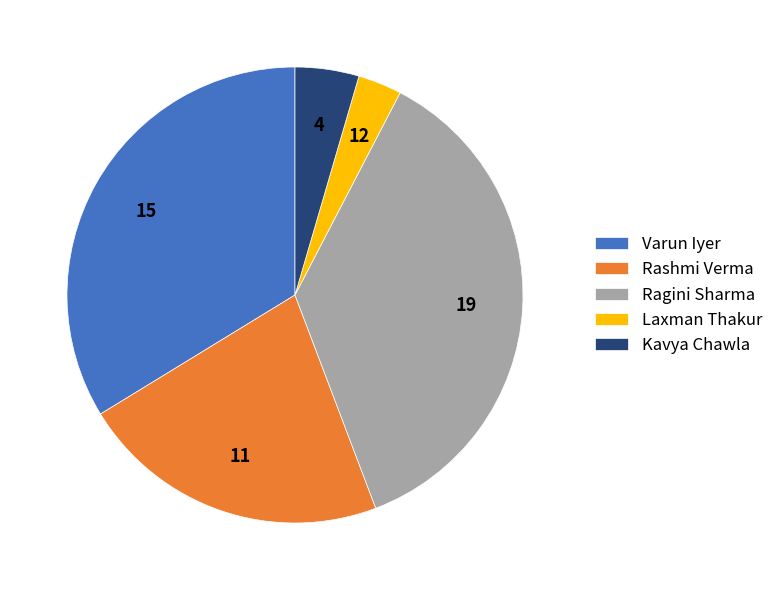

Combined, do Kavya Chawla and Ragini Sharma account for over 50%?

No